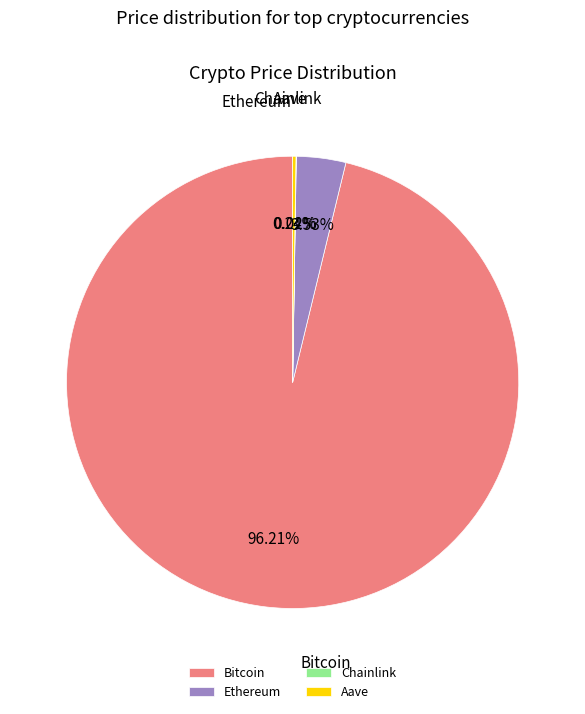

Does any single category account for the majority?

Yes